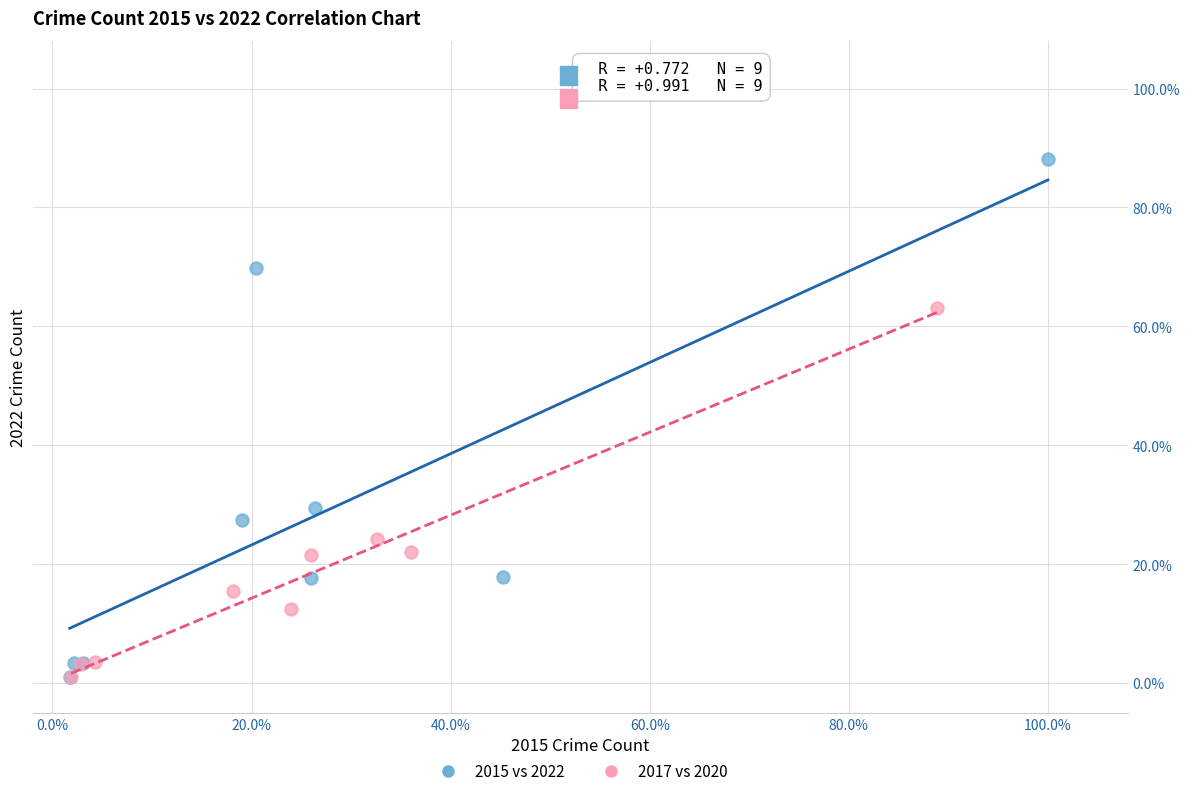

Which series reaches the maximum Y coordinate?

2015 vs 2022